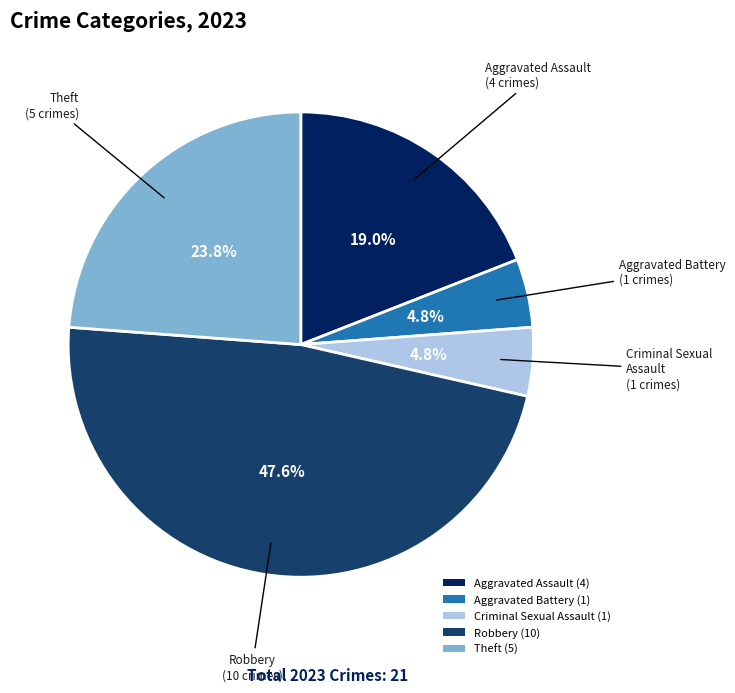

Is there any slice that represents more than half of the pie?

No